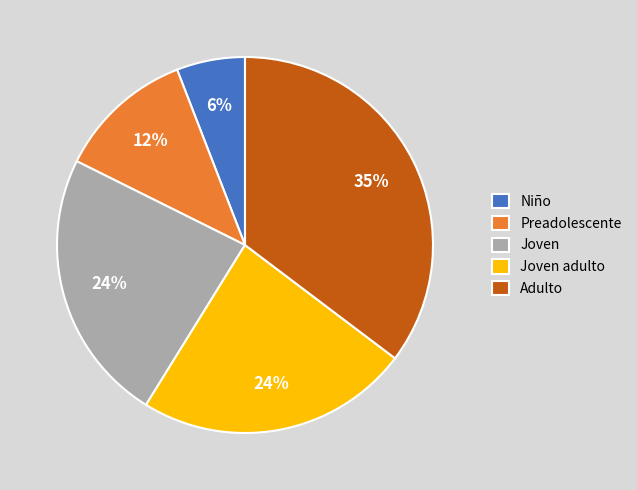

To the nearest percent, what percentage of the pie is Adulto?

35%